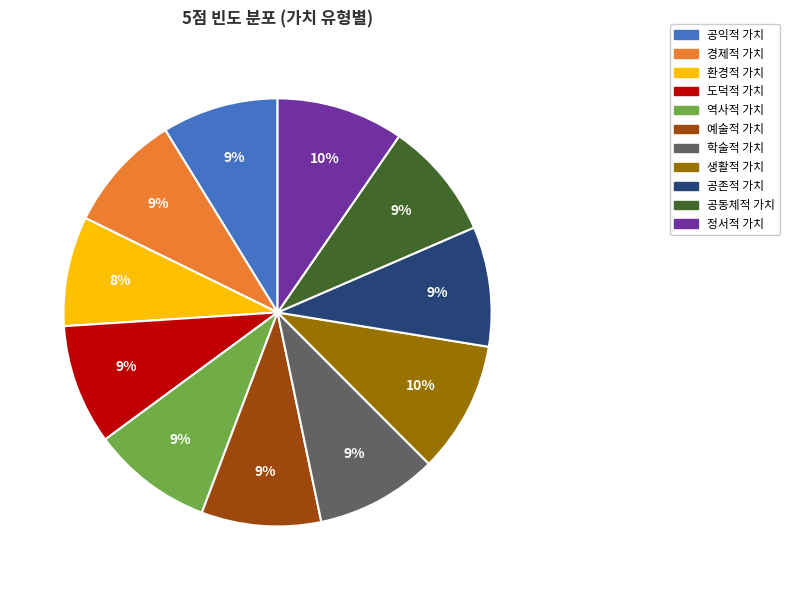

Combined, do 공익적 가치 and 환경적 가치 account for over 50%?

No